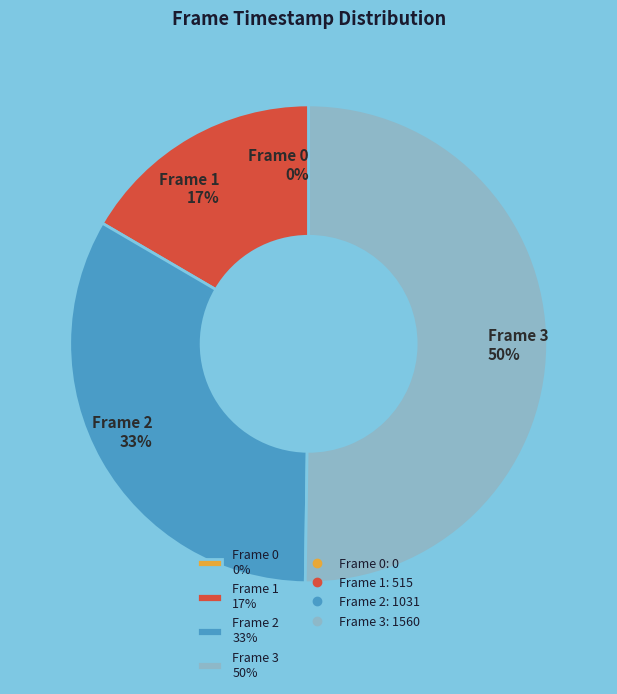

The Frame 0 slice represents 0% of the pie. True or false?

True